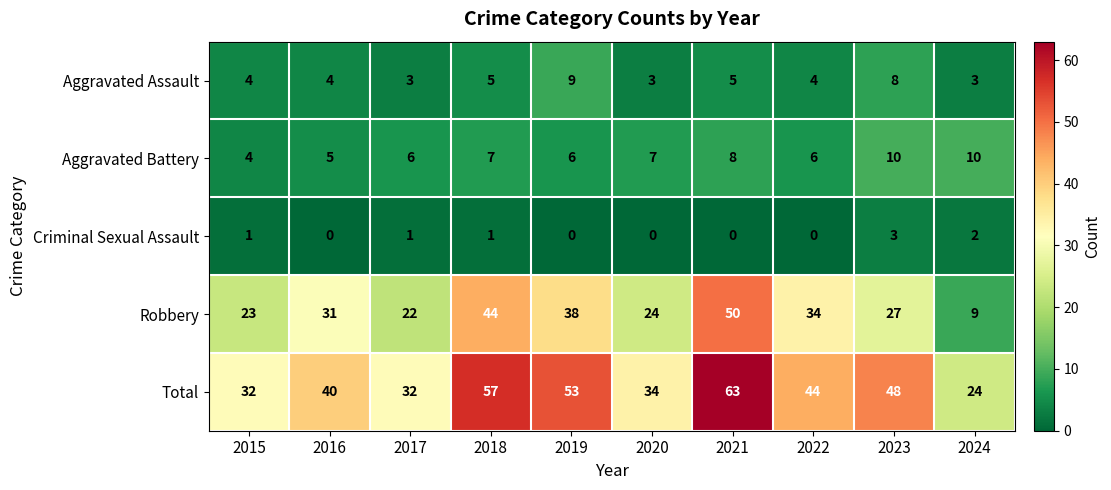

At how many categories does at least one series exceed 54?

2